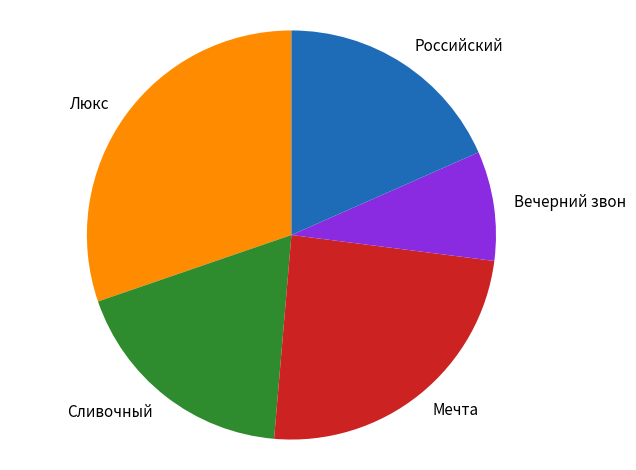

Which has a higher value, Российский or Люкс?

Люкс